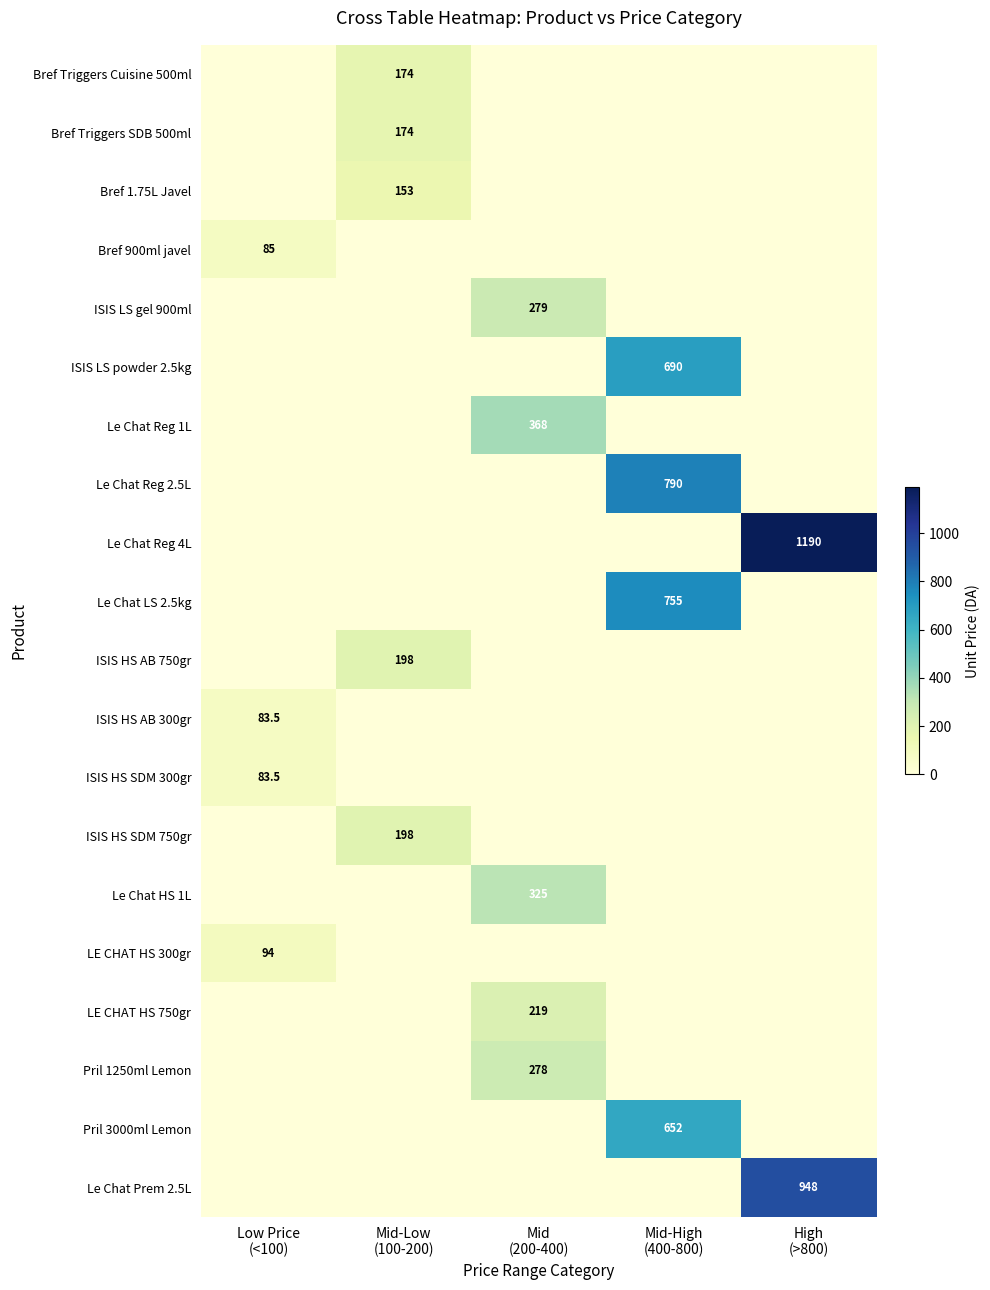

True or false: Le Chat Reg 4L has a value of 0.0 at Low Price (<100).

True